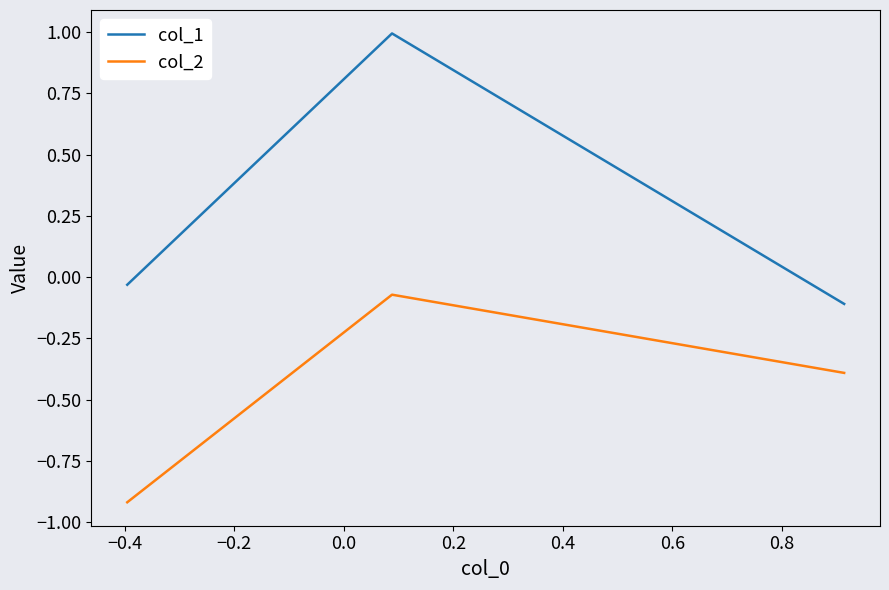

What is the greatest value displayed?

1.0